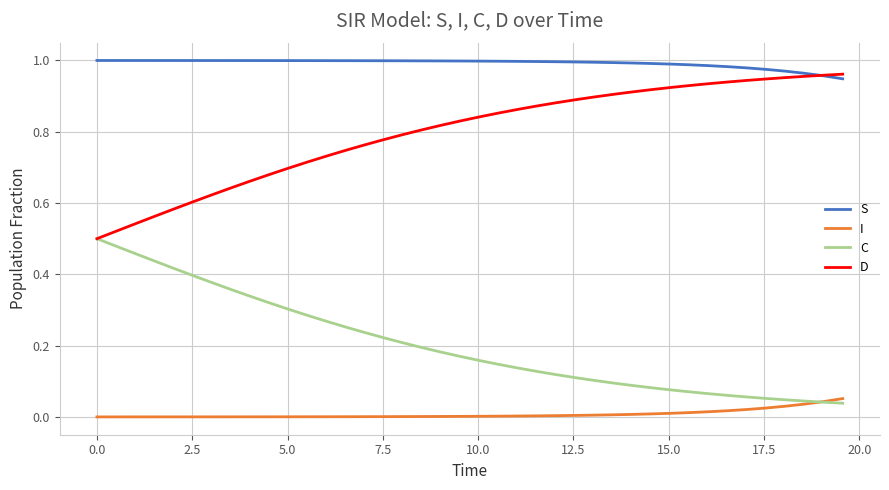

List the series in order of their overall mean, highest first.

S, D, C, I